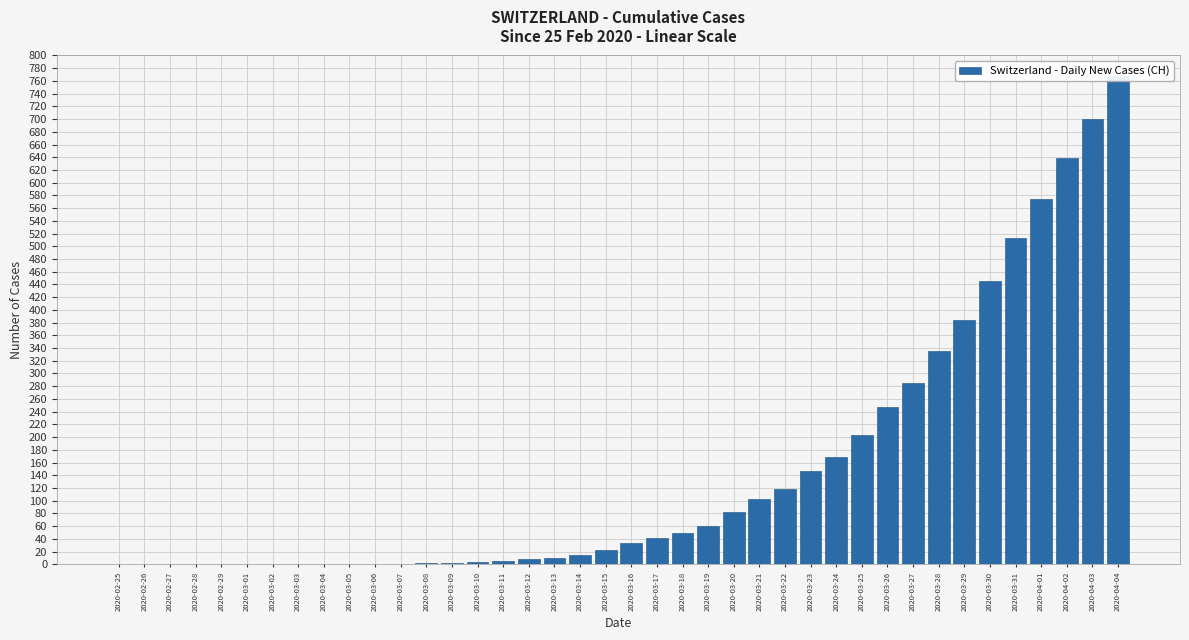

How many values are below 34?

20